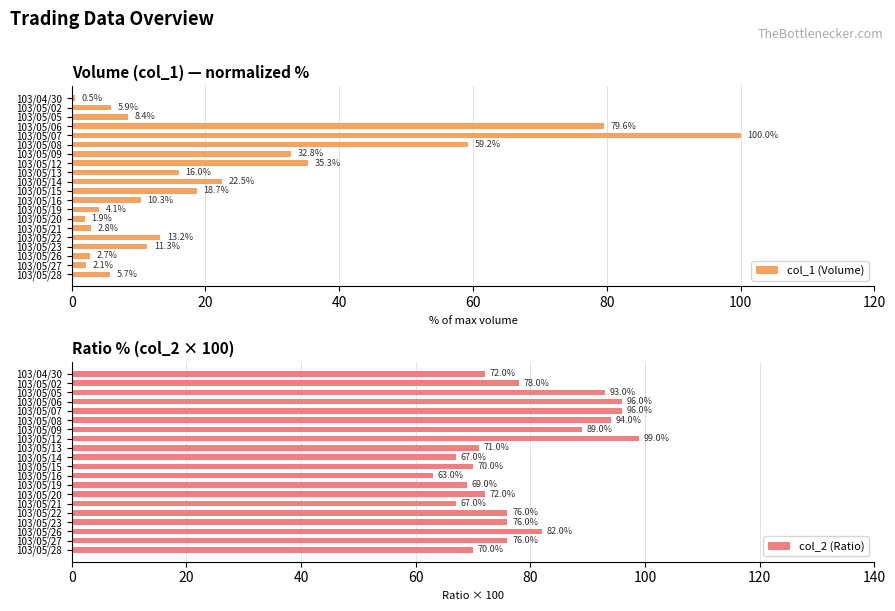

What is the difference between the second highest and minimum values in the col_1 (Volume) series?

79.1